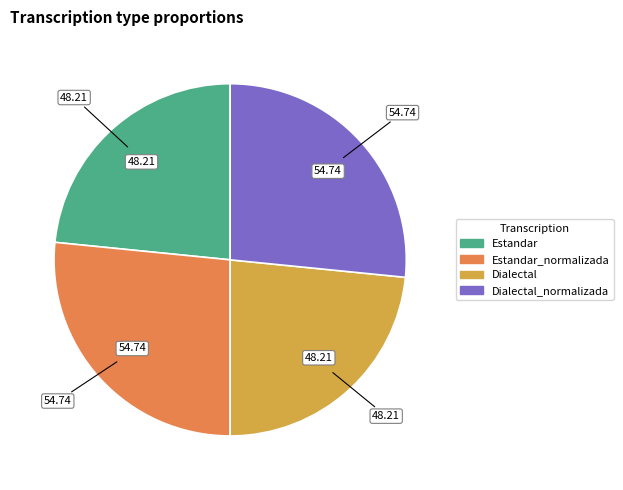

Between Dialectal and Dialectal_normalizada, which is larger?

Dialectal_normalizada